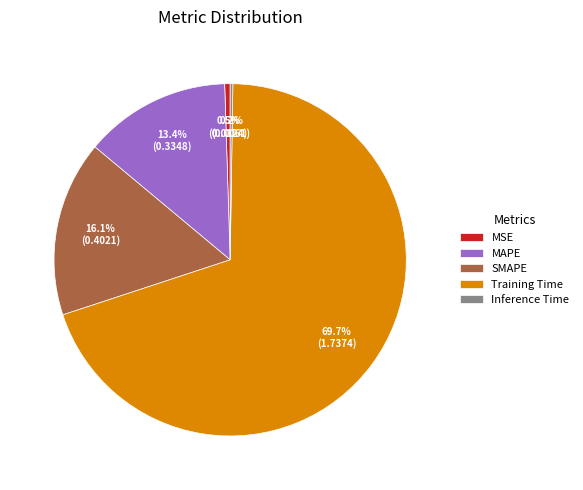

Which category has the biggest portion of the pie?

Training Time